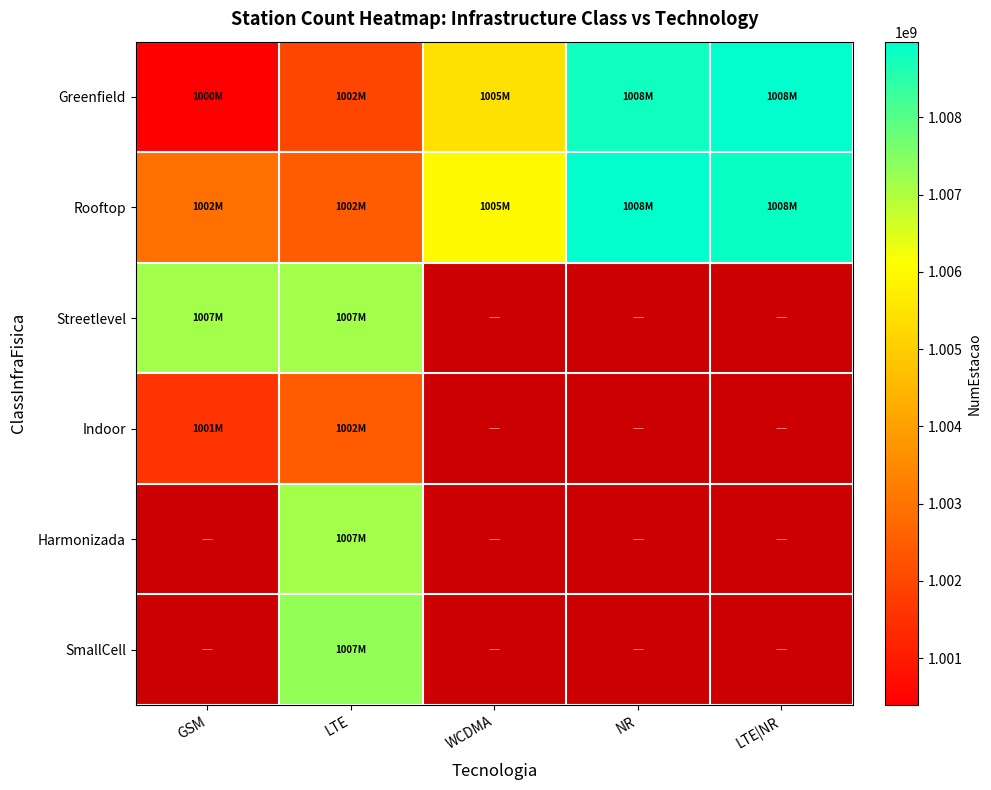

Is it true that Greenfield equals 1008981564.0 at LTE|NR?

True